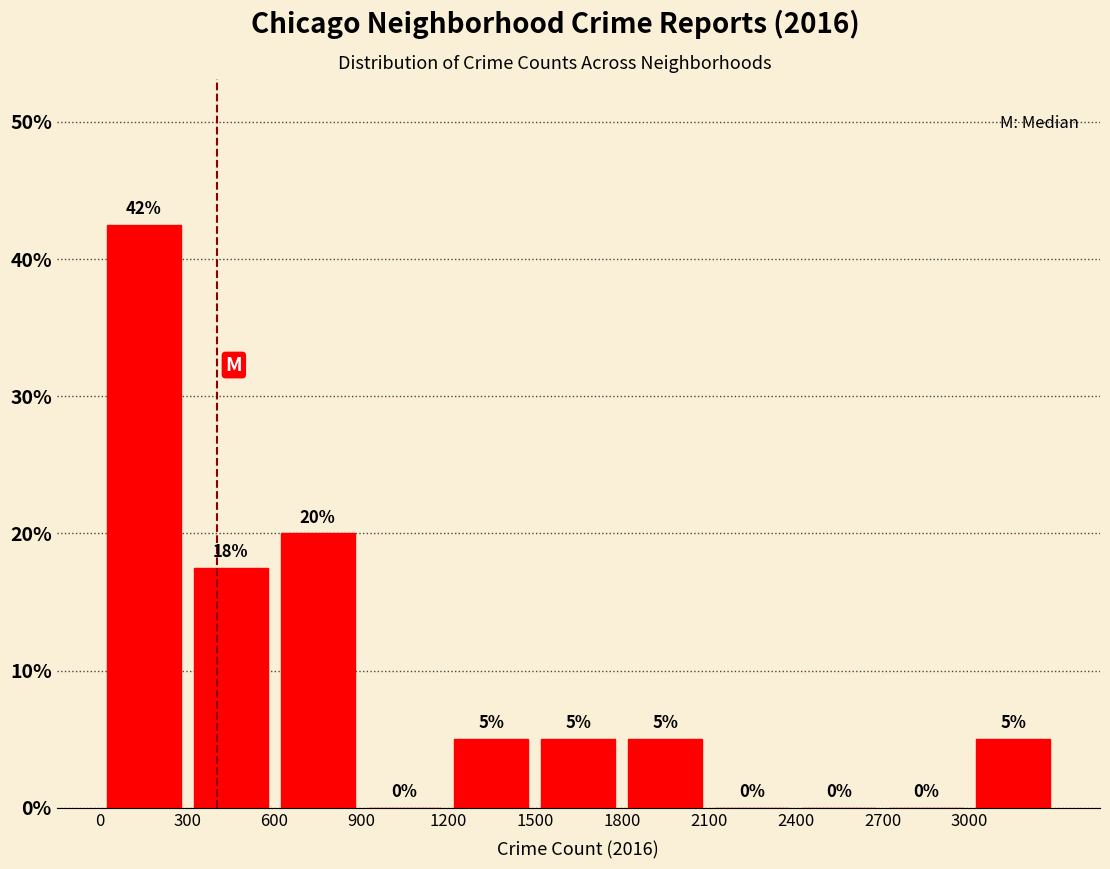

Which range on the x-axis has the tallest bar?

0 to 300